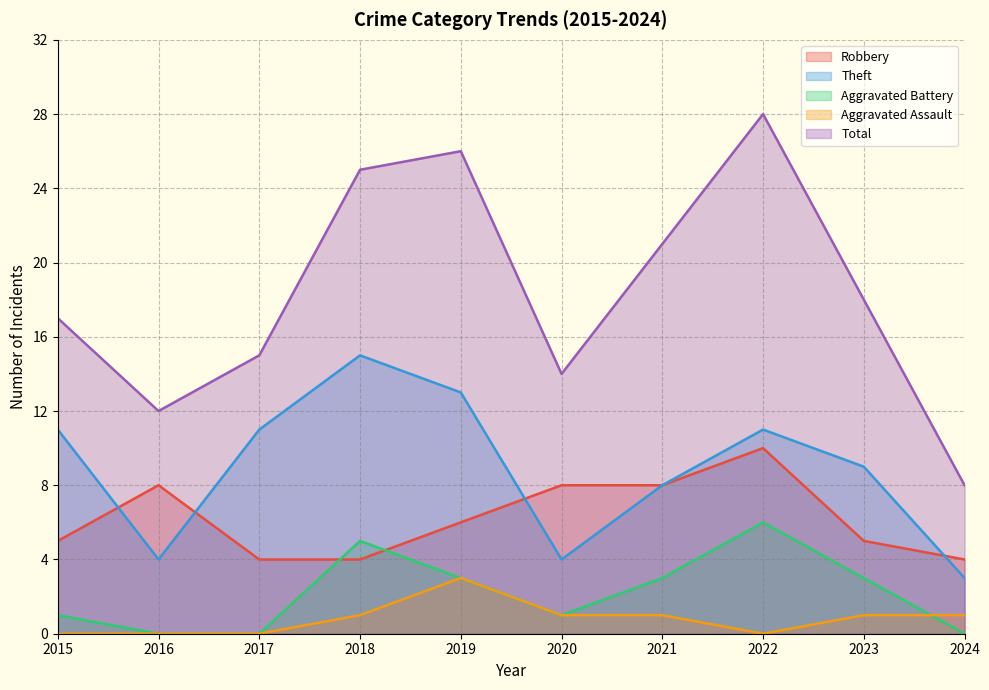

At how many categories does at least one series exceed 17?

5